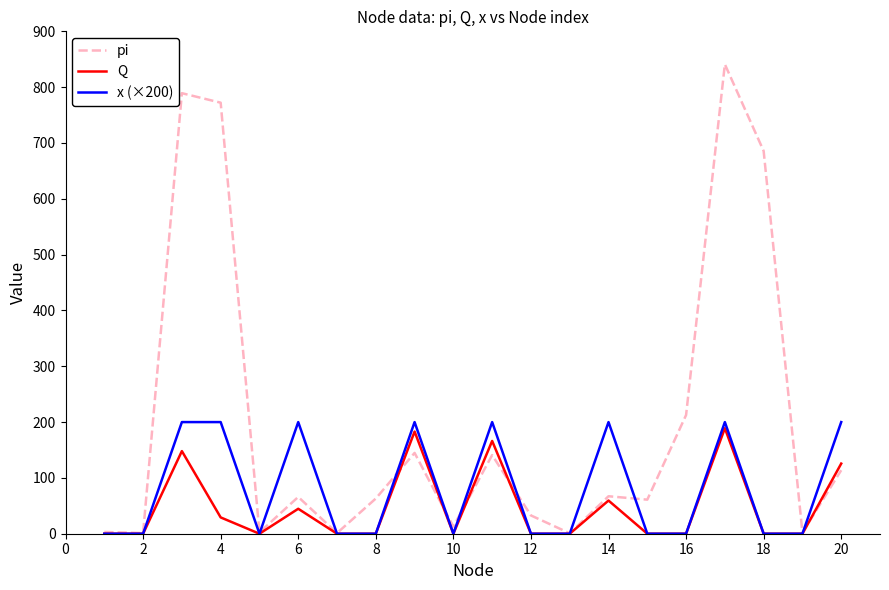

Which series has the largest total across all categories?

pi